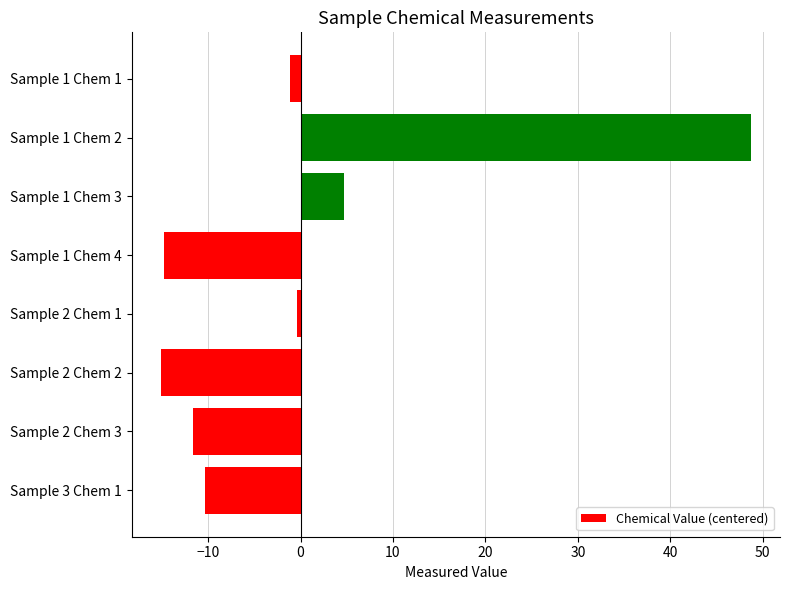

Reading top to bottom, transcribe all the data shown in this chart.

-1.1	48.7	4.7	-14.8	-0.3	-15.1	-11.7	-10.3